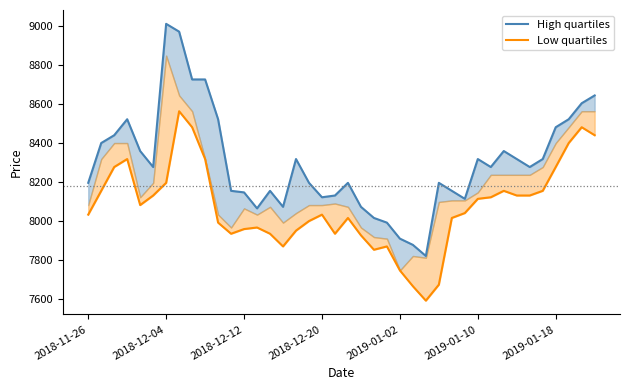

True or false: Low quartiles has more than 0 points higher than both neighbors.

True